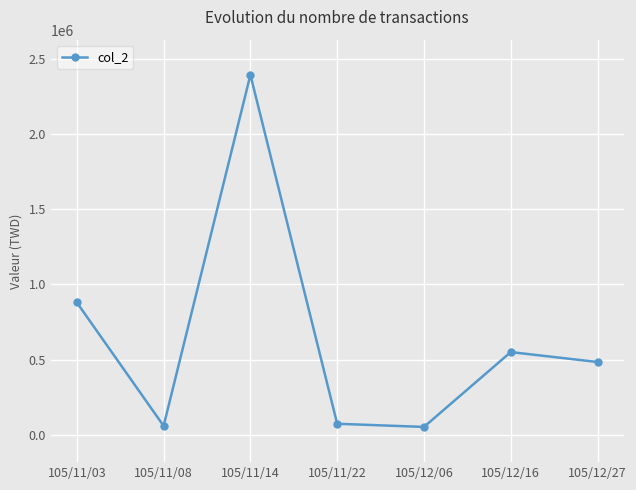

What is the change in value from 105/11/08 to 105/11/14?

+2336130